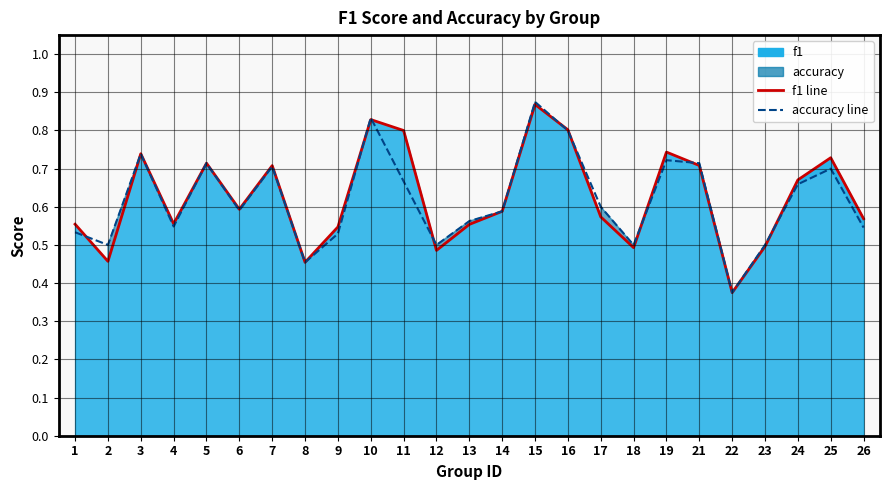

Between 6 and 17, which series saw the biggest shift?

f1 line